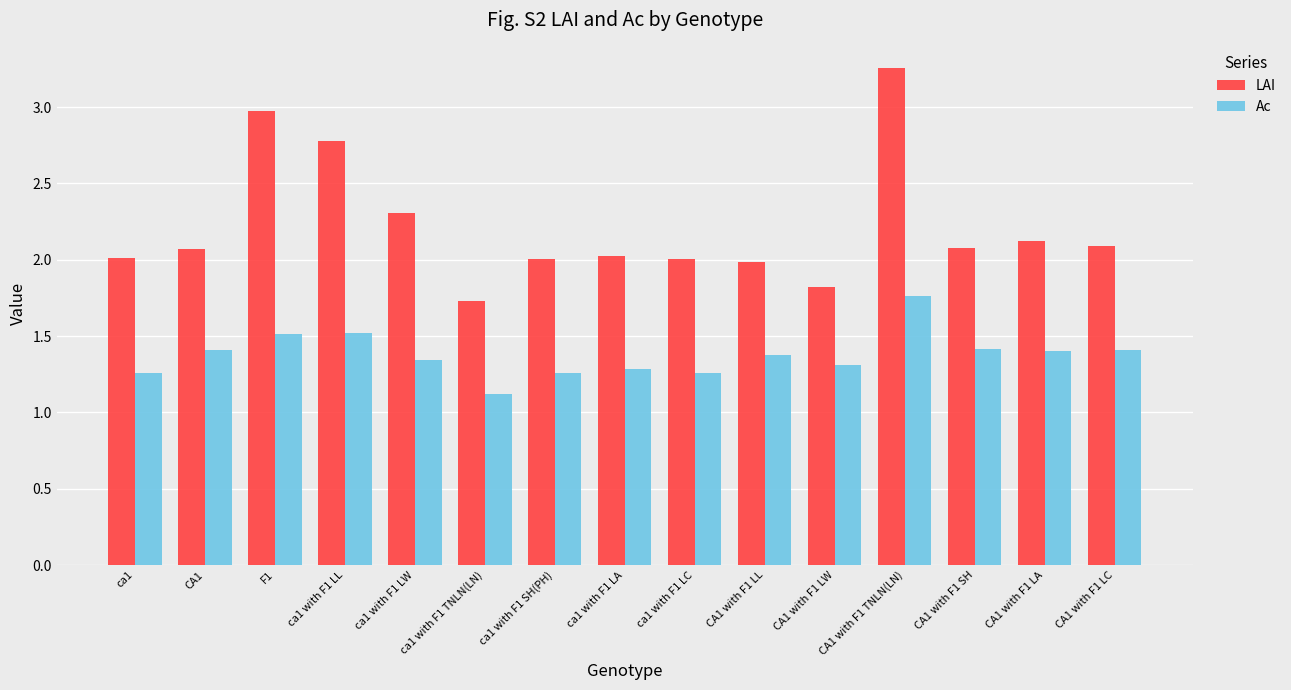

At which category does the chart reach its minimum across all series?

ca1 with F1 TNLN(LN)